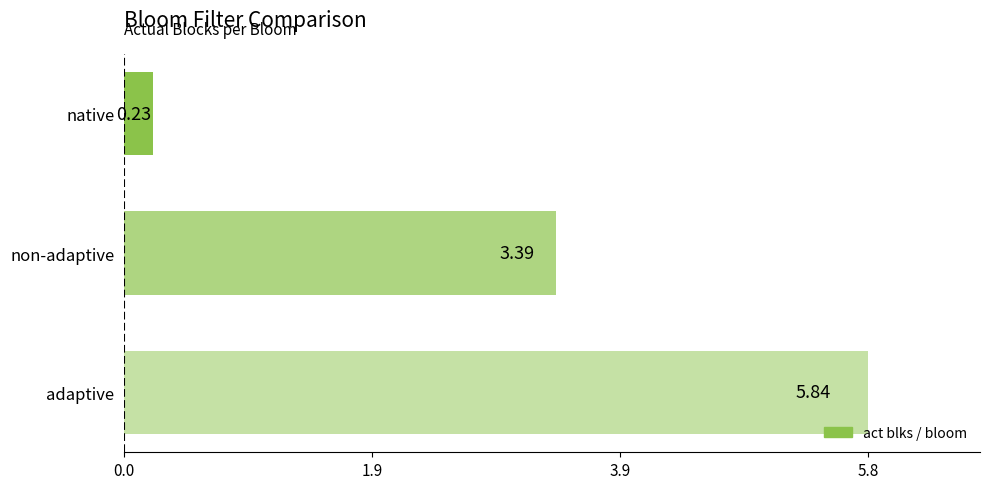

At which category does the chart reach its peak across all series?

adaptive